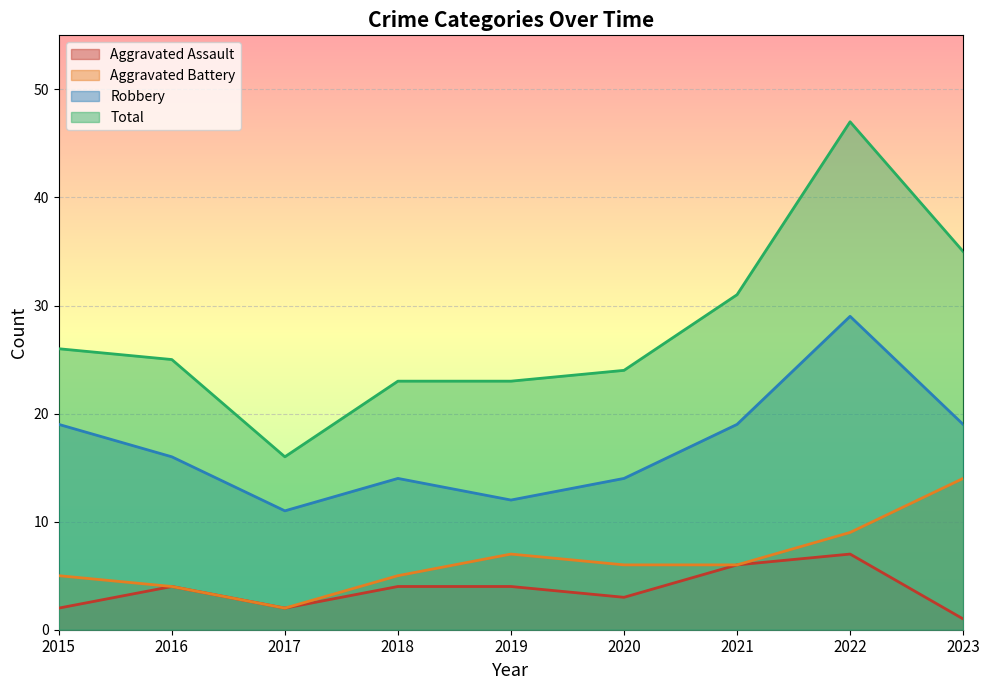

What is the difference between the maximum and minimum values in the Aggravated Battery series?

12